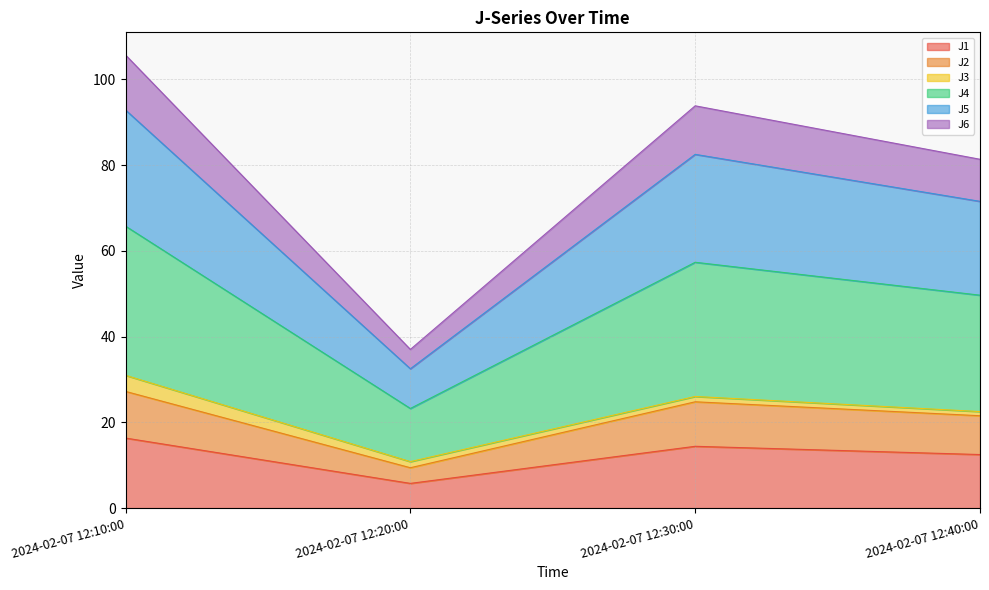

Which category has the lowest value in the J1 series?

2024-02-07 12:20:00